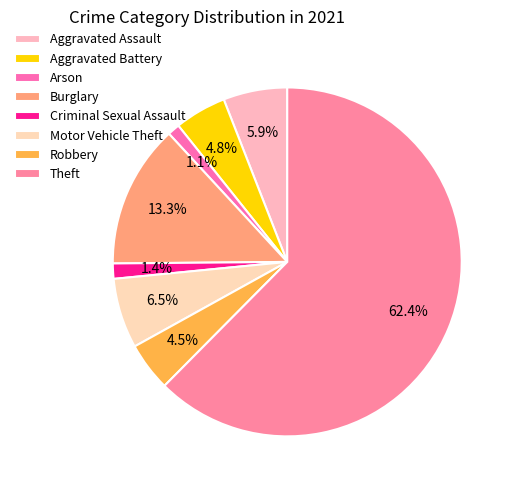

Count the number of slices in the pie.

8